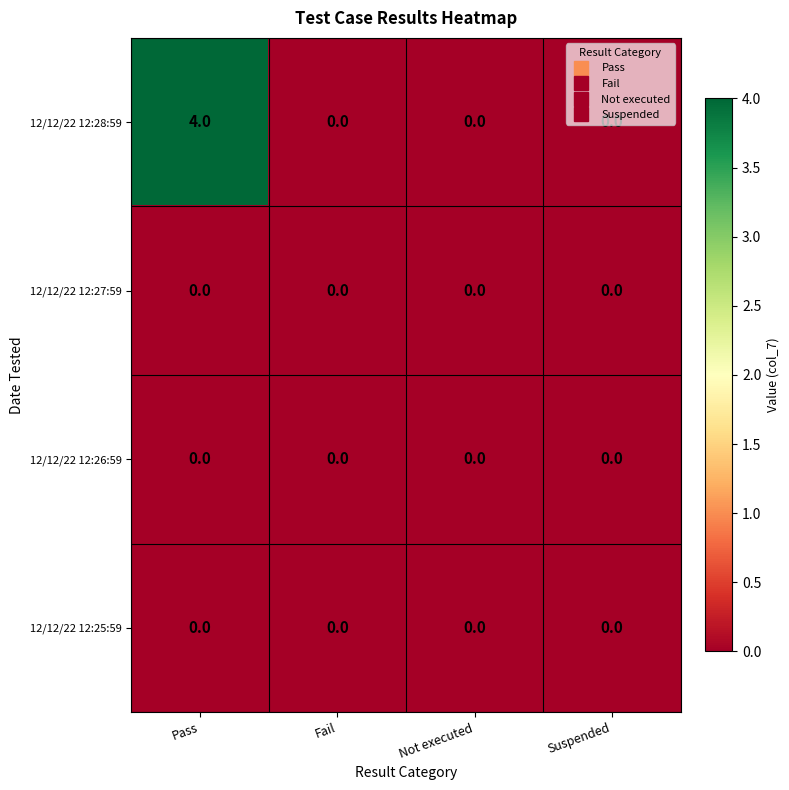

Which series has the widest spread of values?

12/12/22 12:28:59